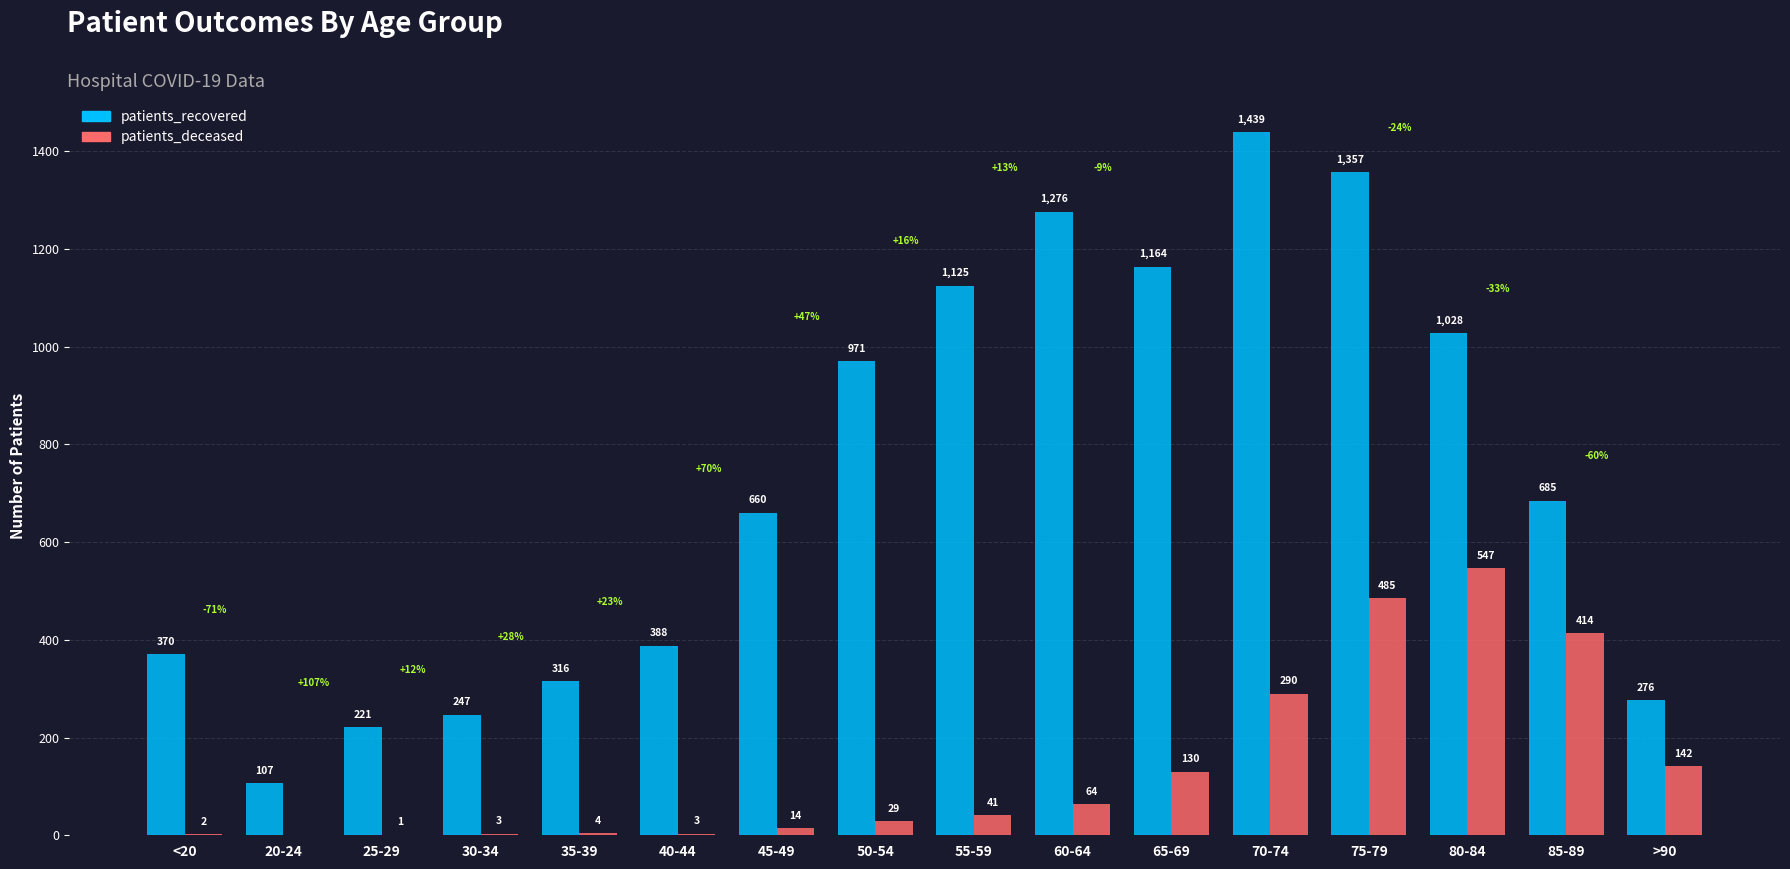

At which label does patients_deceased reach its peak?

80-84